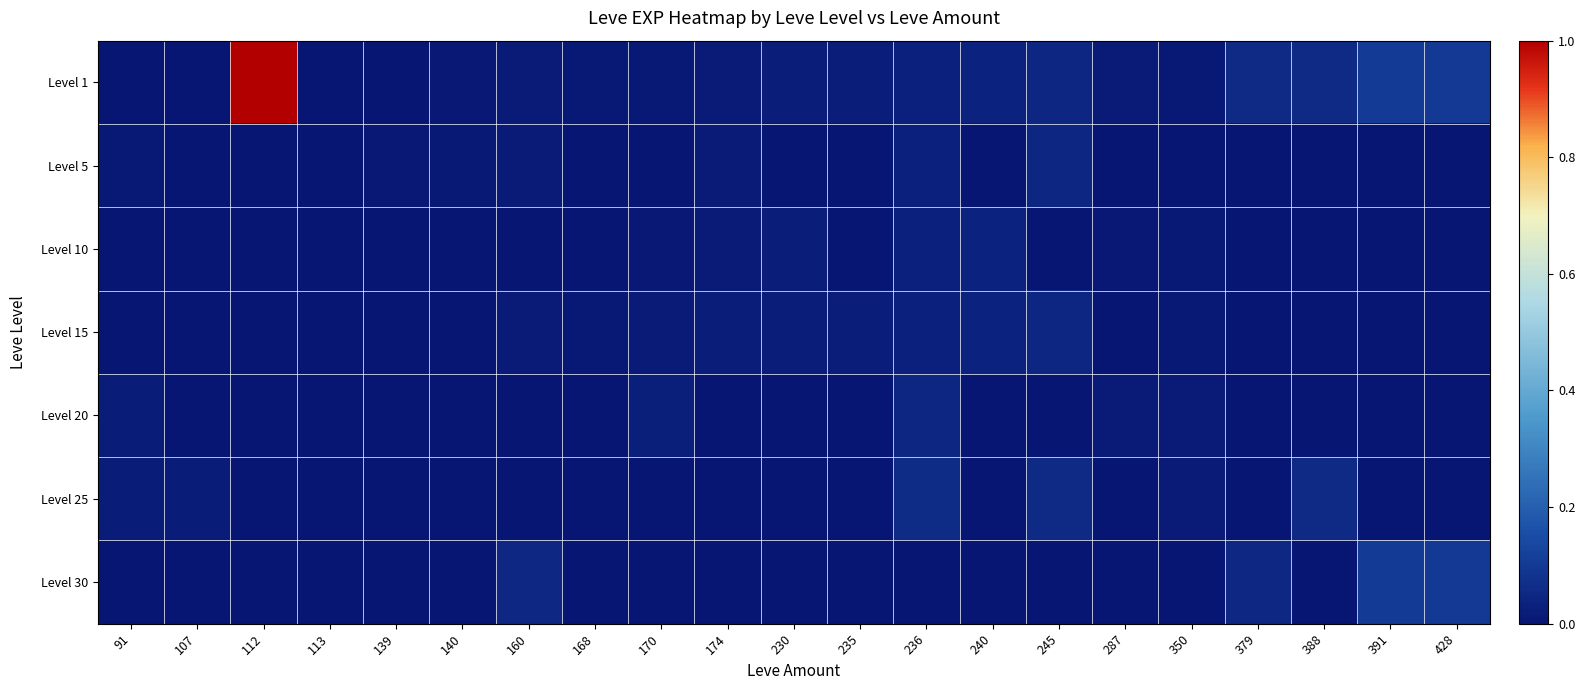

Count the number of categories in the chart.

21